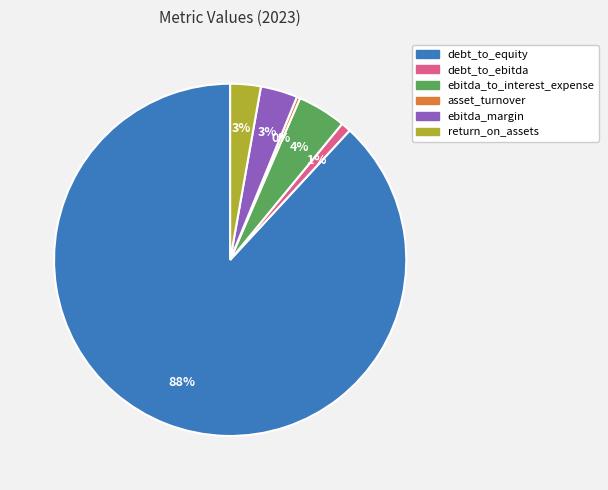

To the nearest percent, what is the combined percentage of ebitda_to_interest_expense and return_on_assets?

7%